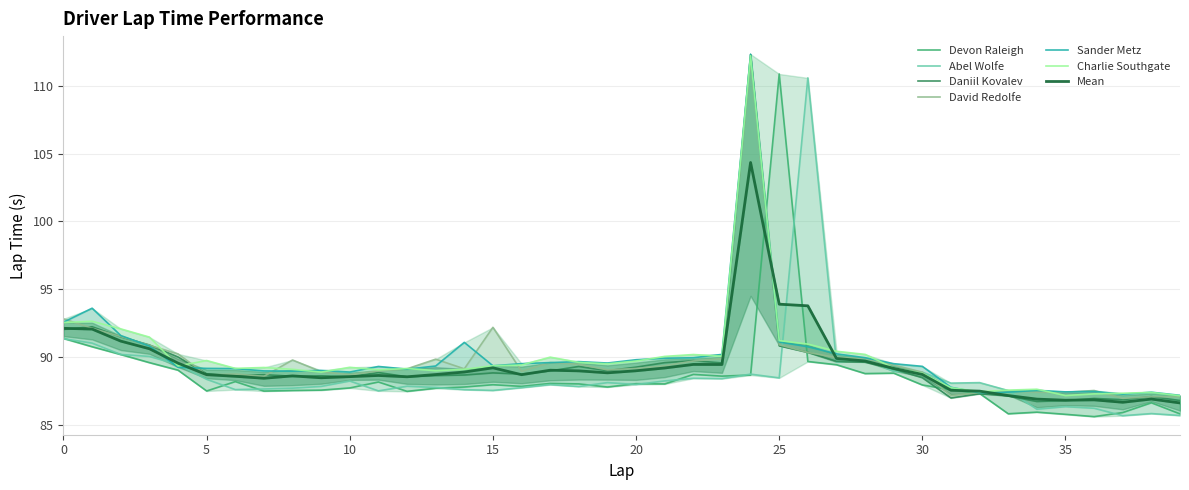

Which series has the widest spread of values?

Daniil Kovalev